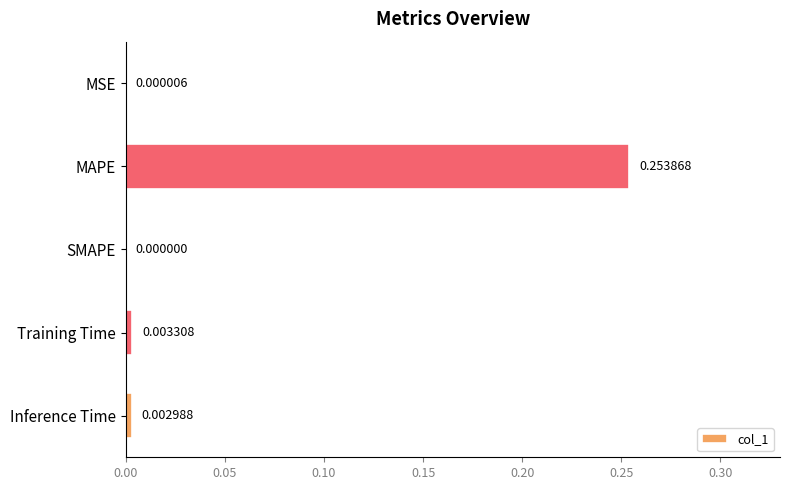

What is the change in value from MAPE to Training Time?

-0.3